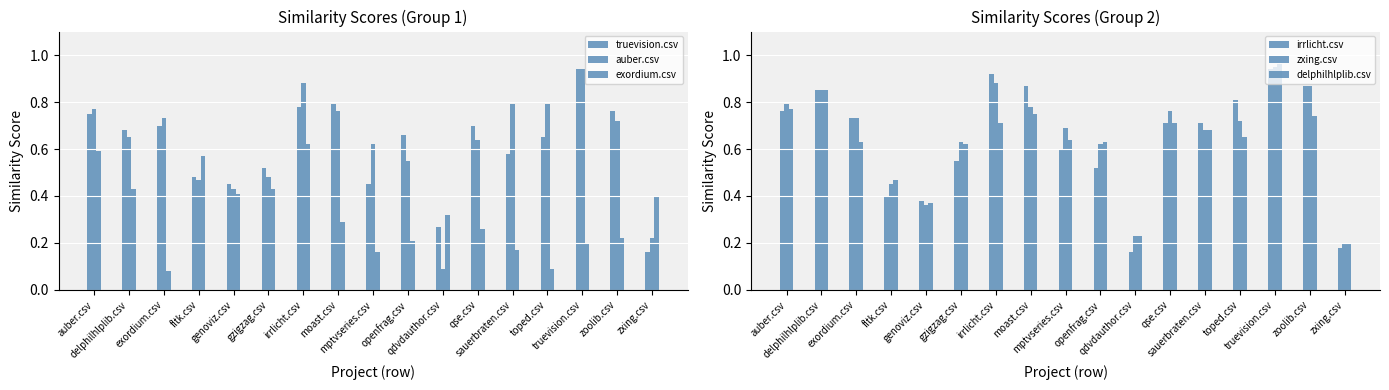

What is the spread (max minus min) of values at auber.csv?

0.2